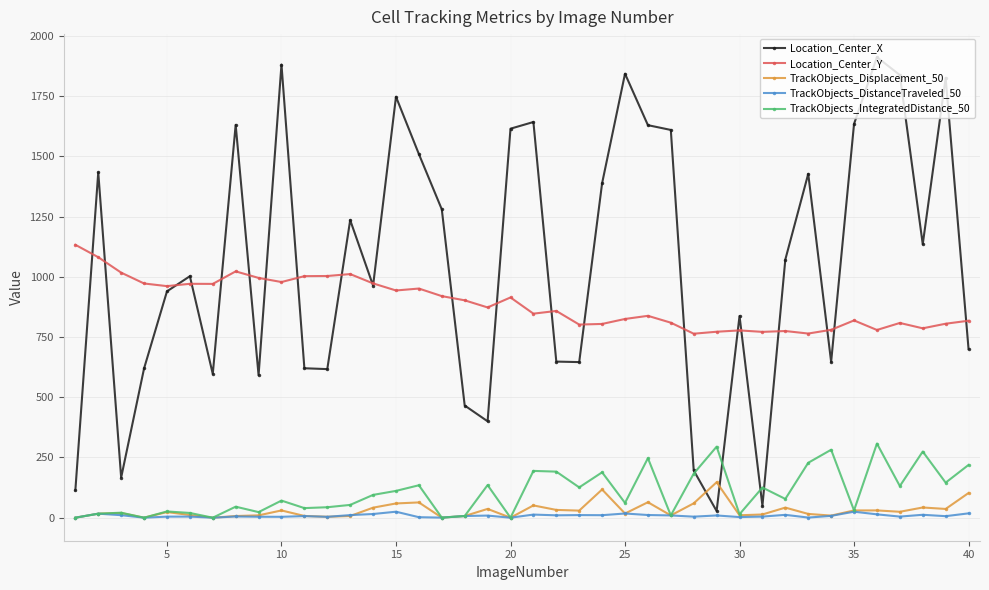

Which series has the widest spread of values?

Location_Center_X